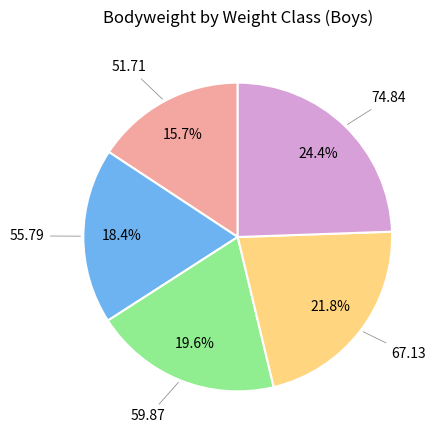

To the nearest percent, what is the average slice percentage?

20%